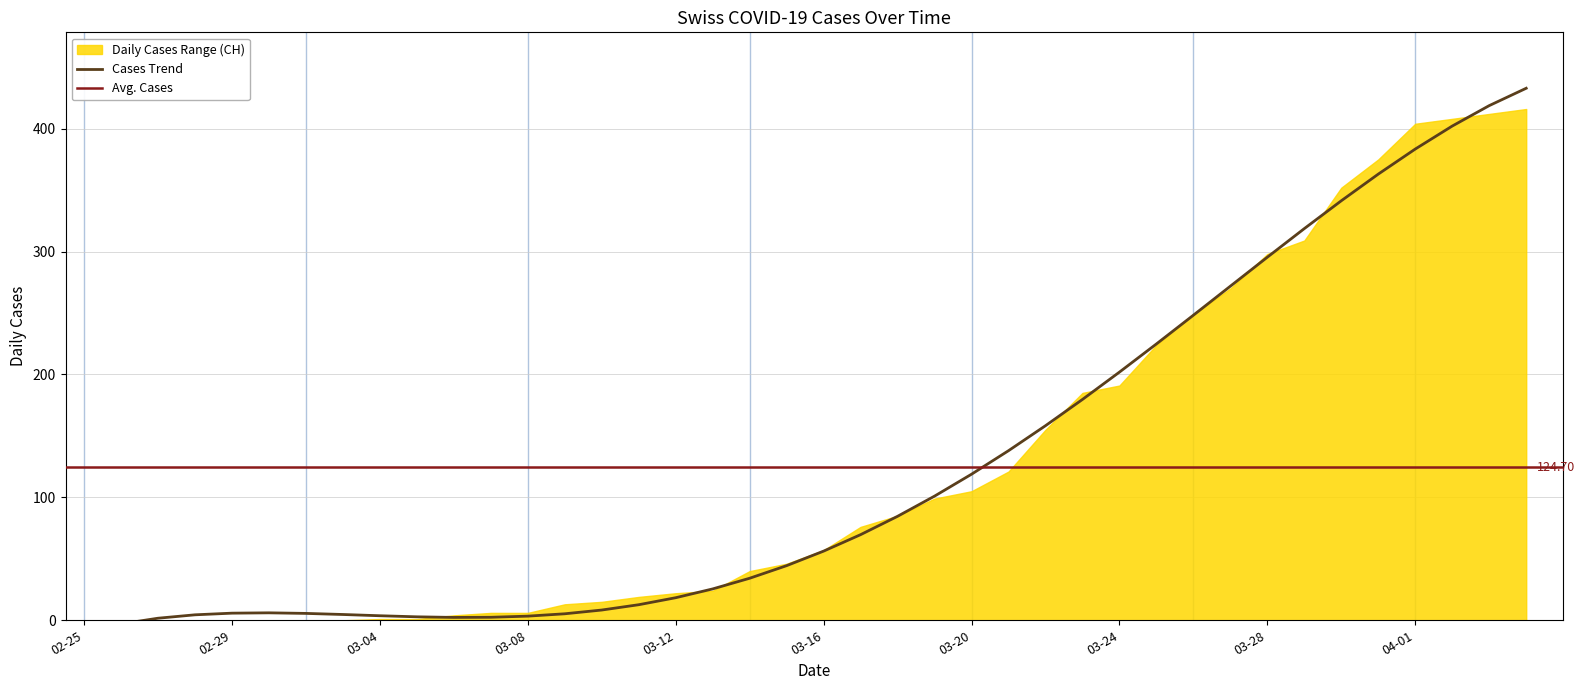

Between 19 and 27, which series saw the biggest shift?

CH